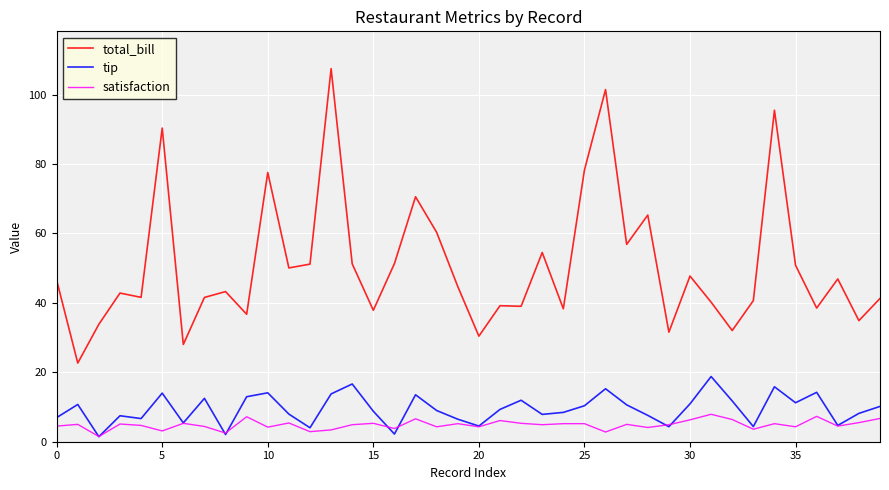

Rank the series by their maximum value, from lowest to highest.

satisfaction, tip, total_bill